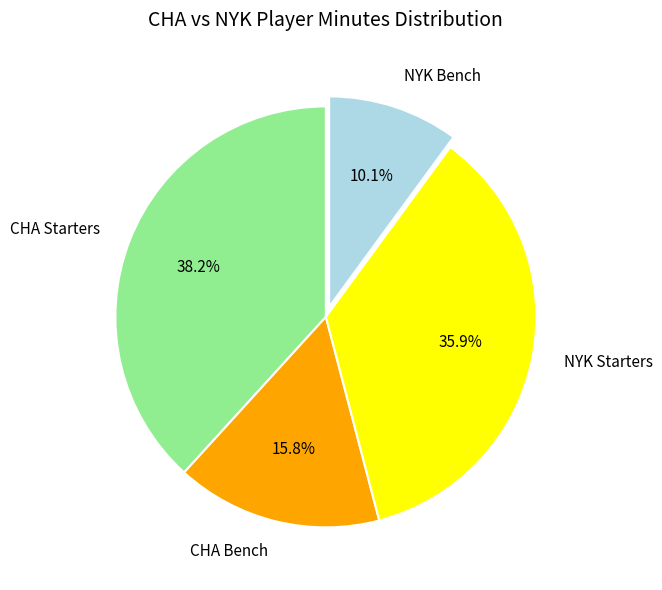

Rank the categories by value from lowest to highest.

NYK Bench, CHA Bench, NYK Starters, CHA Starters